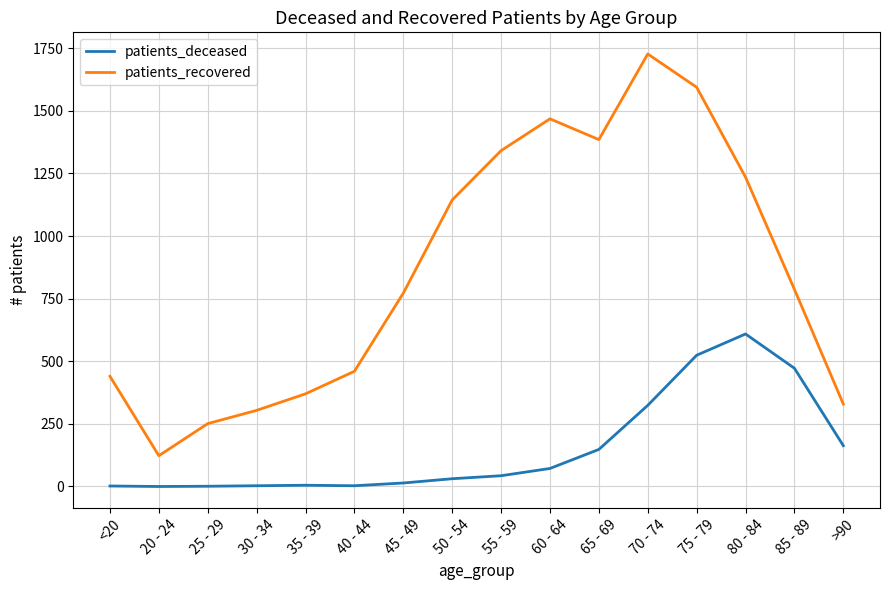

What is the difference between the maximum and minimum values in the patients_recovered series?

1604